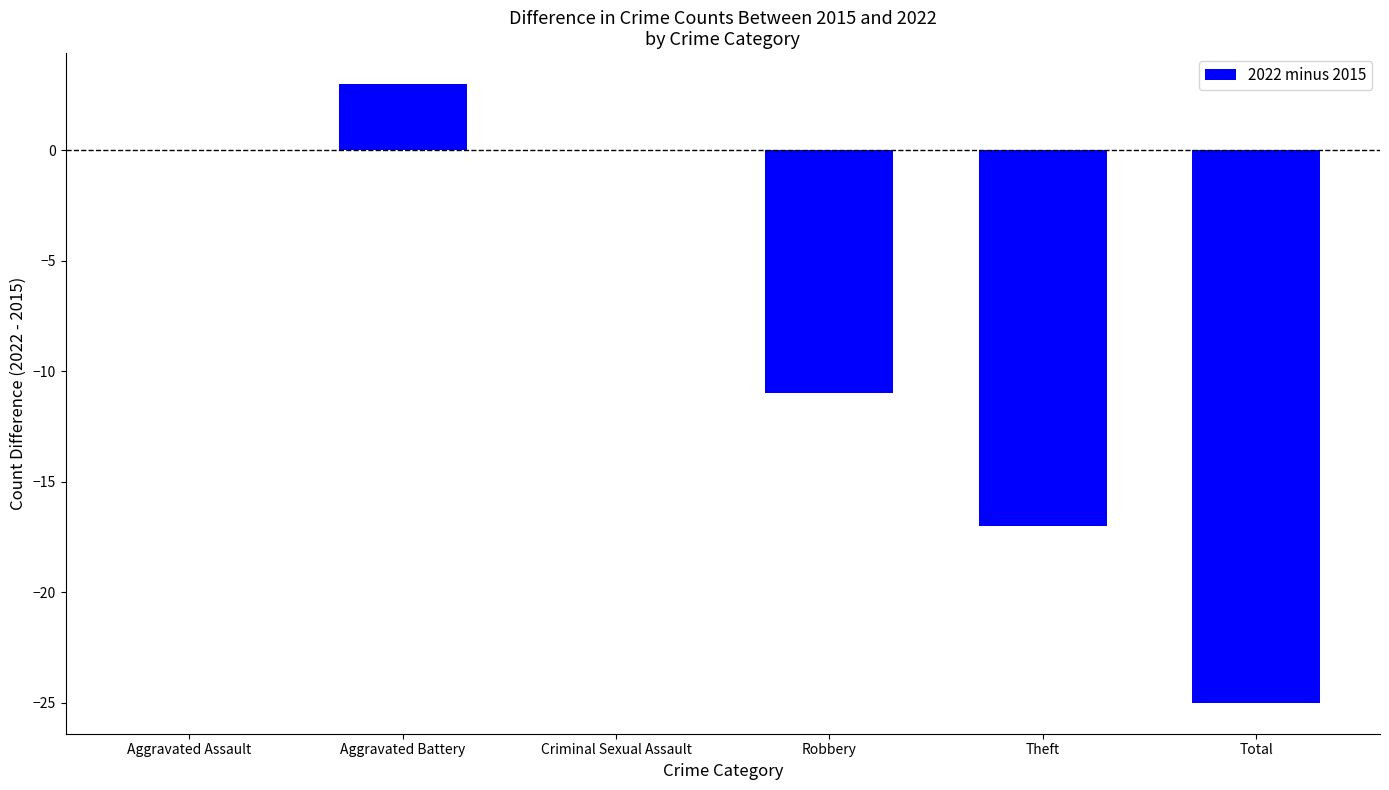

Which has a higher value, Criminal Sexual Assault or Total?

Criminal Sexual Assault